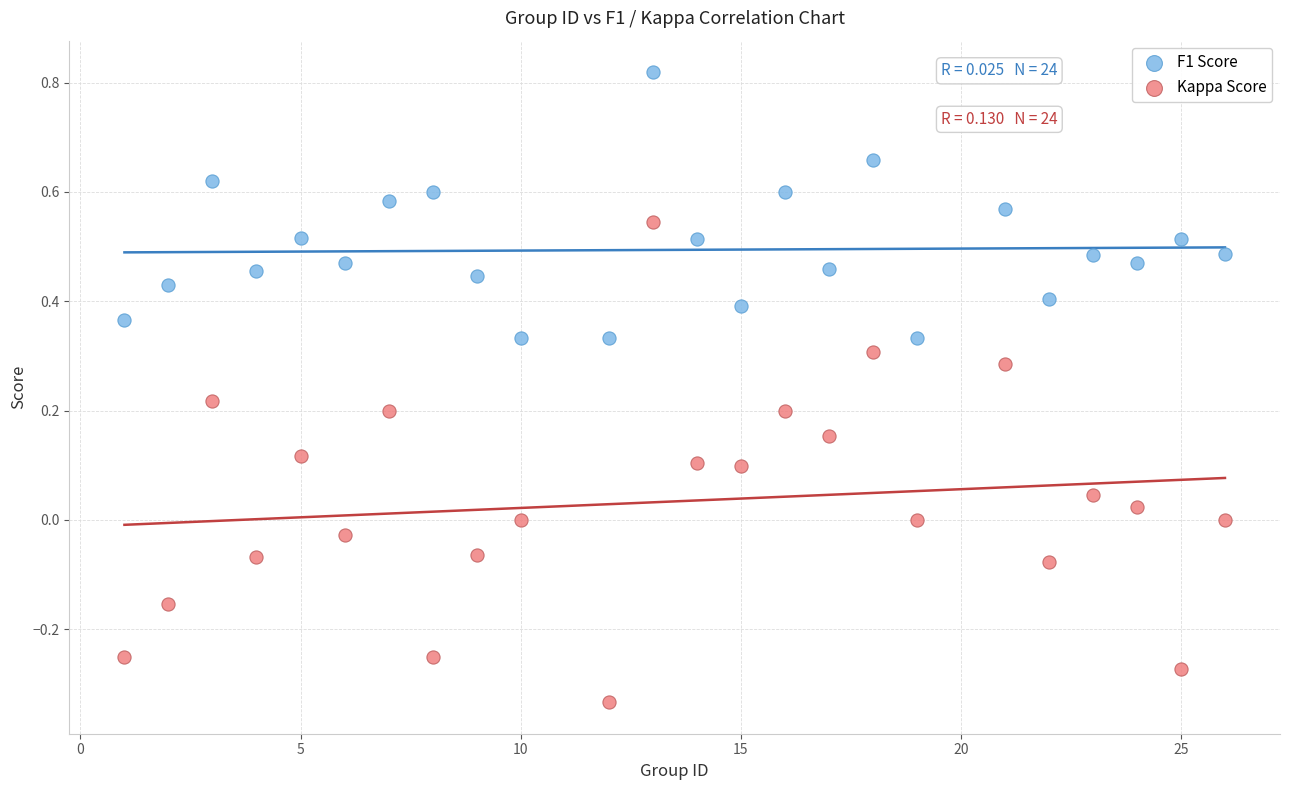

Which series reaches the maximum Y coordinate?

F1 Score